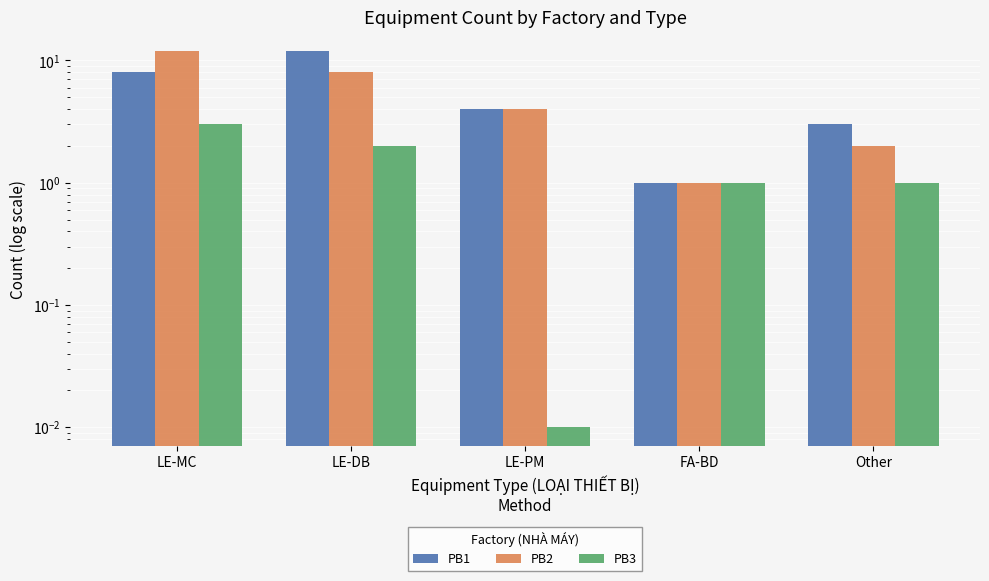

What position from the left is FA-BD?

4